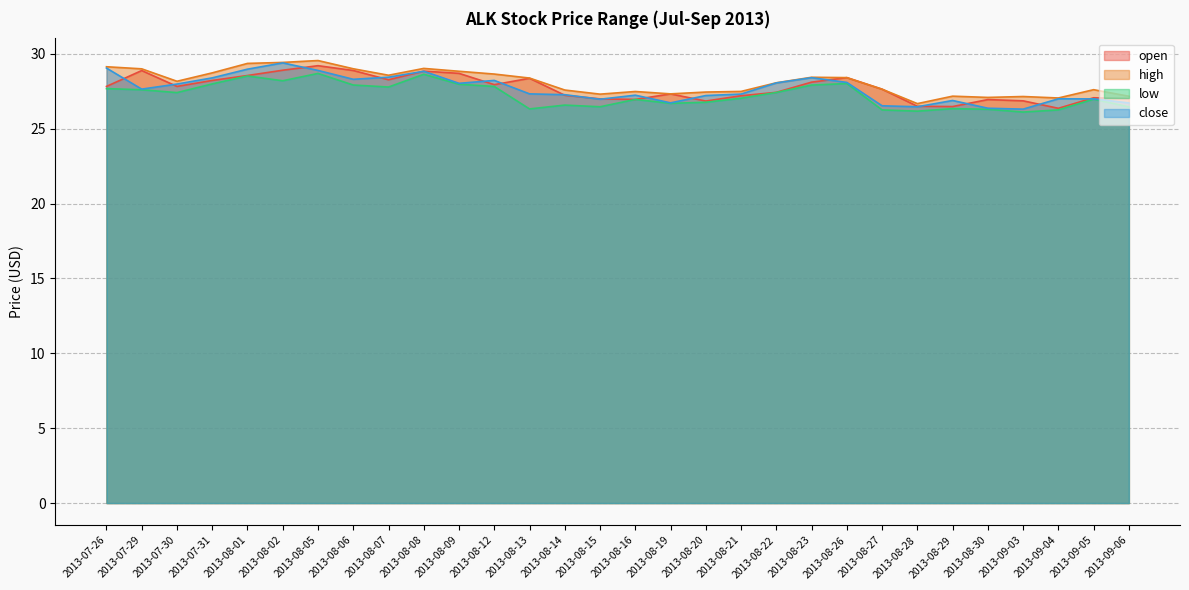

Does the chart have visible grid lines?

Yes